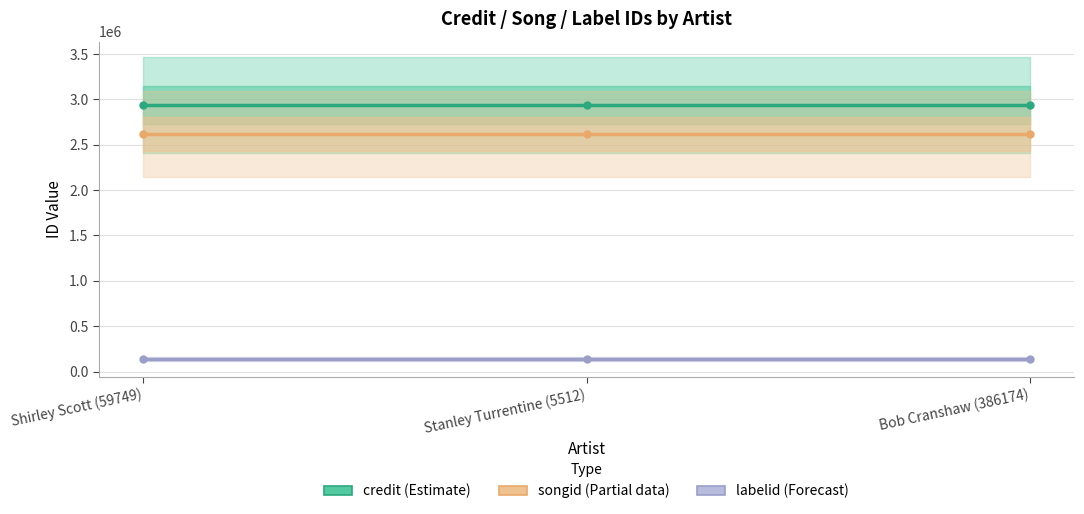

The value of labelid (Forecast) at Stanley Turrentine (5512) is 136676. True or false?

True